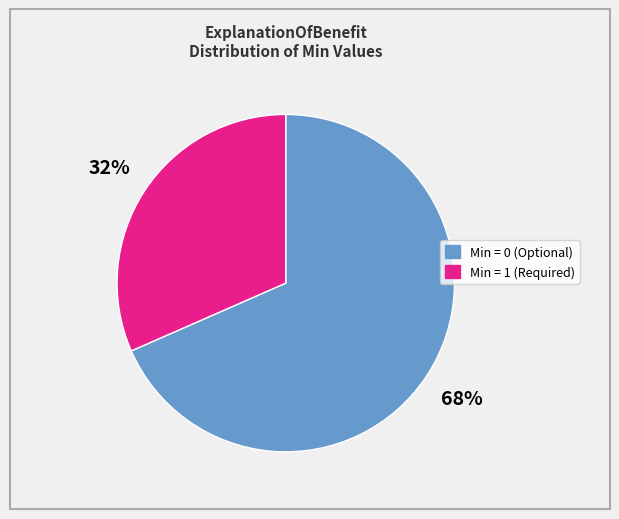

To the nearest percent, what is the average slice percentage?

50%